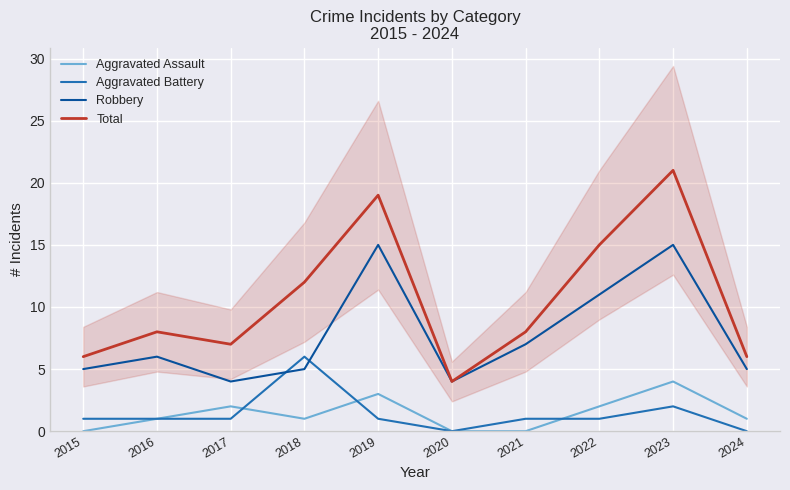

True or false: Total has a value of 2 at 2015.

False